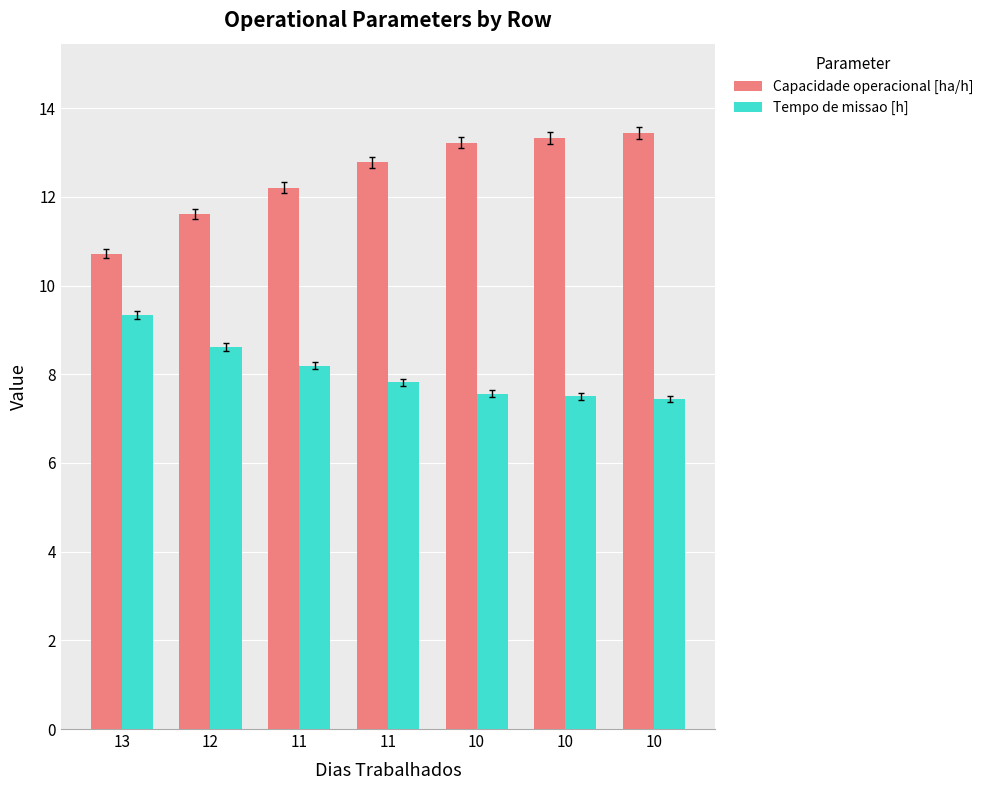

Which has a higher value, 10 or 13?

10